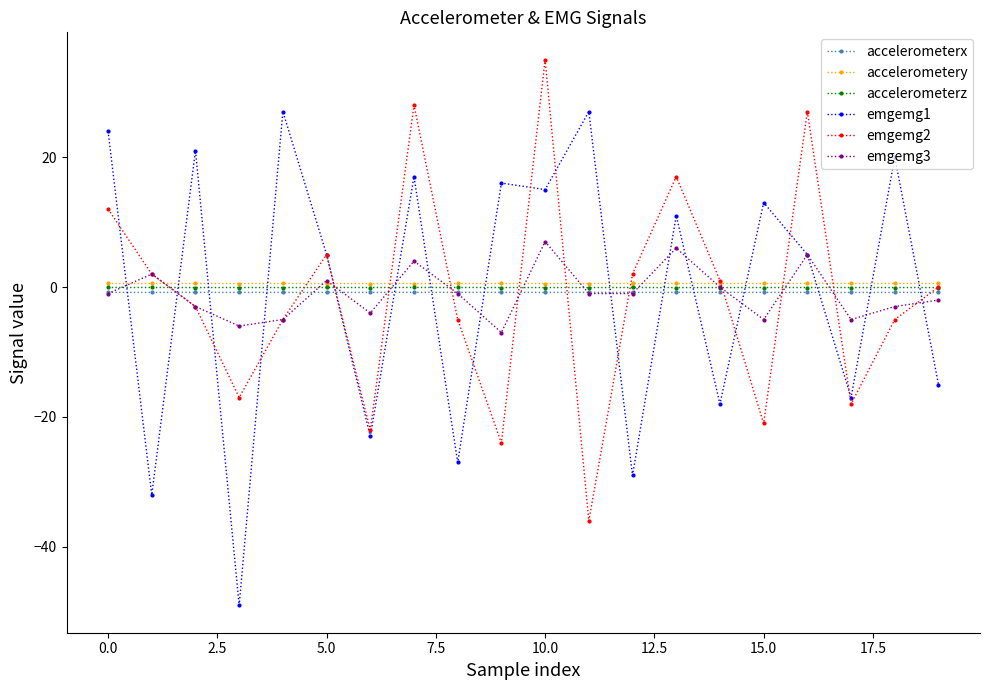

At how many categories does at least one series exceed -40?

20